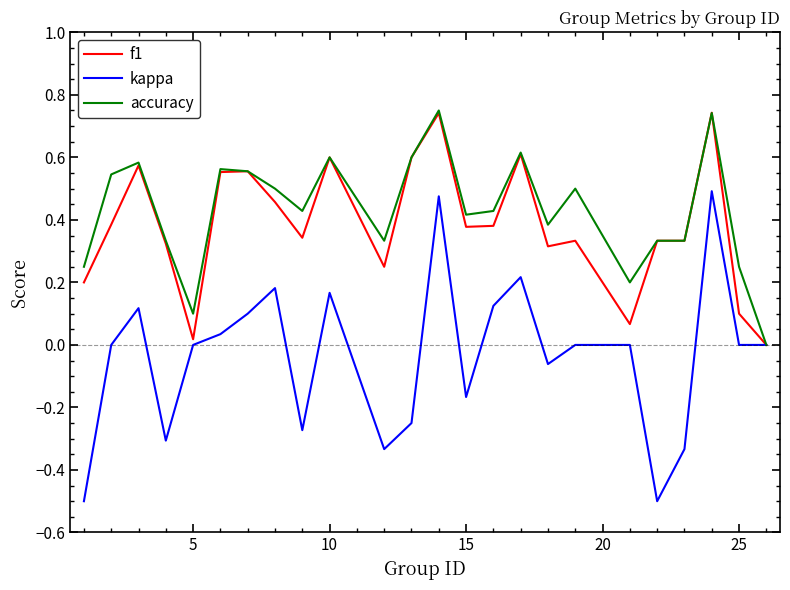

Which series has the largest range (max minus min)?

kappa